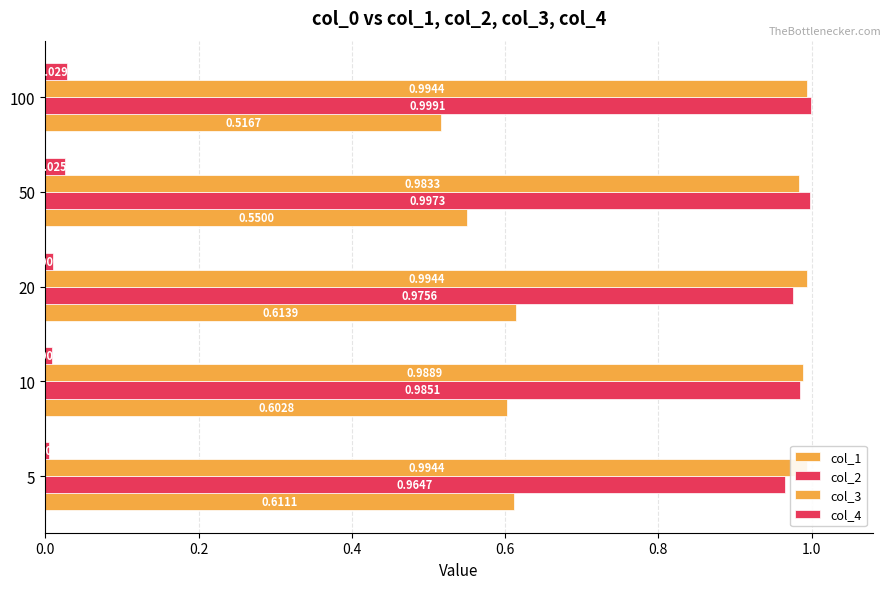

How many distinct data groups are displayed?

4